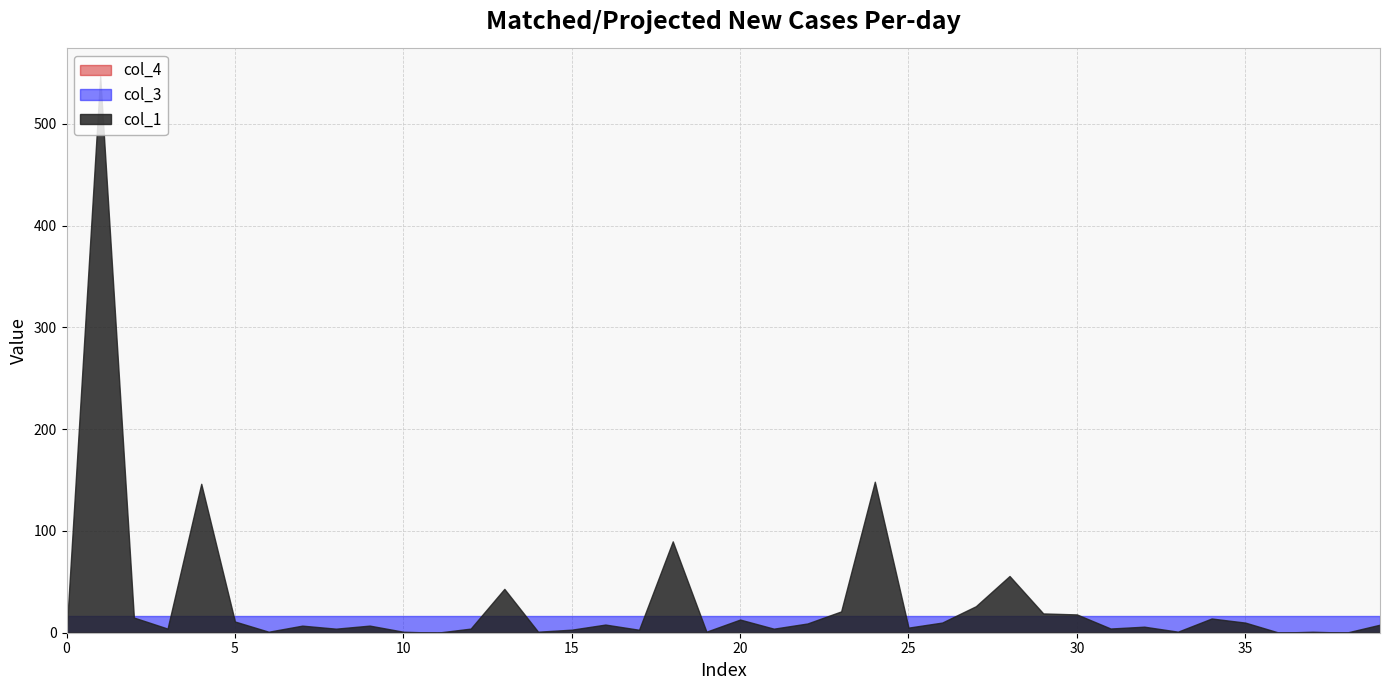

List the labels in order of col_3 value, smallest first.

0, 1, 2, 3, 4, 5, 6, 7, 8, 9, 10, 11, 12, 13, 14, 15, 16, 17, 18, 19, 20, 21, 22, 23, 24, 25, 26, 27, 28, 29, 30, 31, 32, 33, 34, 35, 36, 37, 38, 39